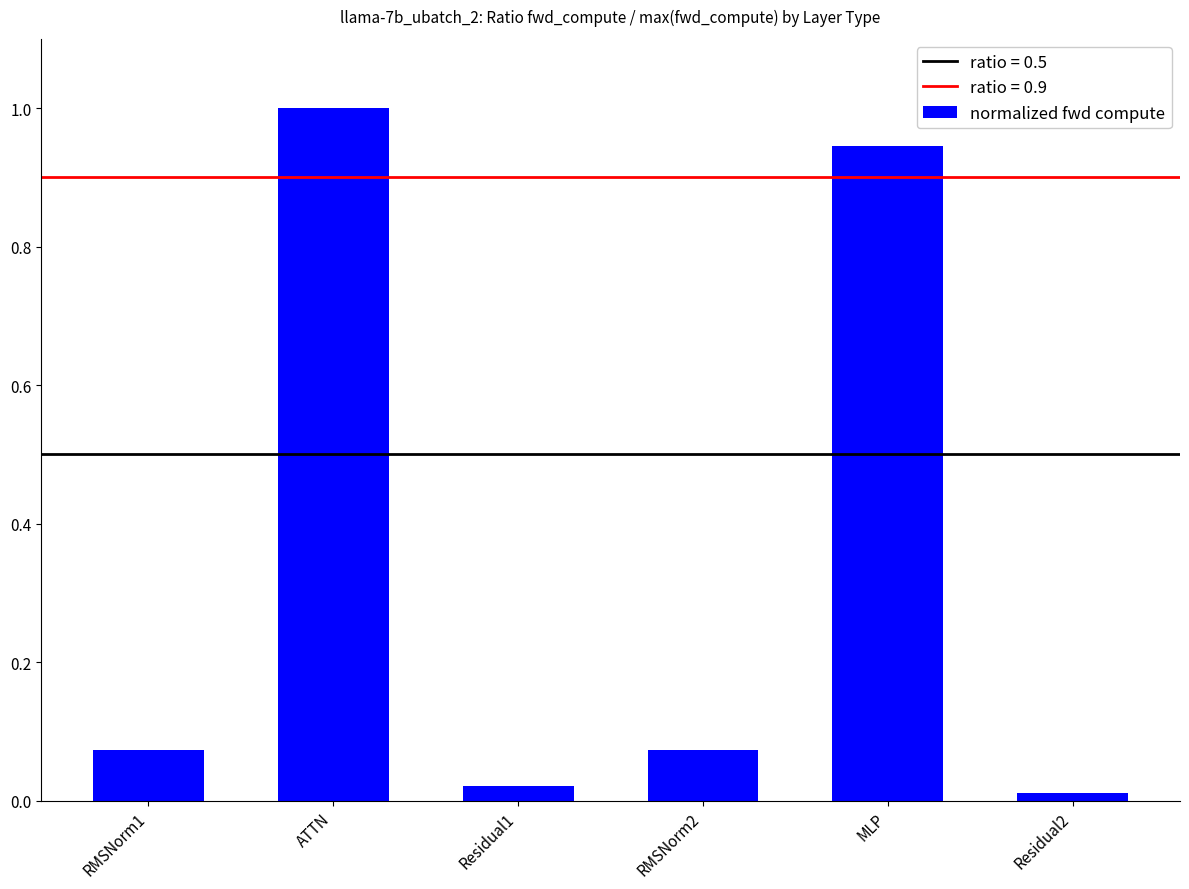

The value at MLP is 0.5. True or false?

False